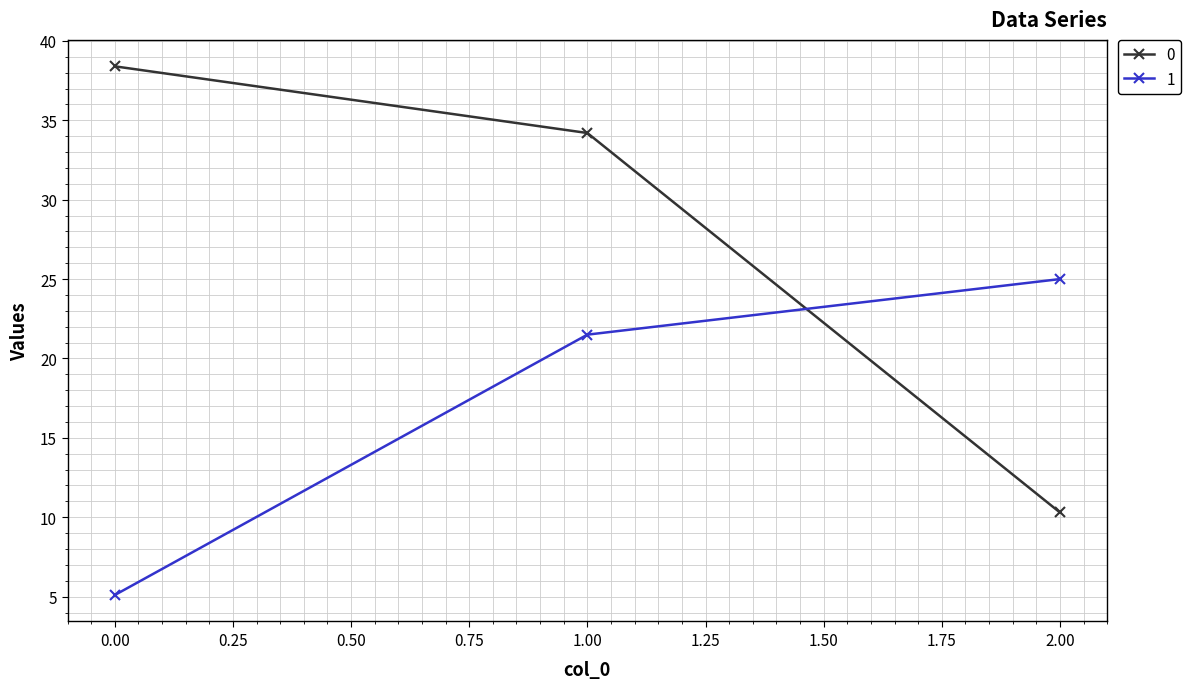

Where is 0 nearest to the value 24?

1.00